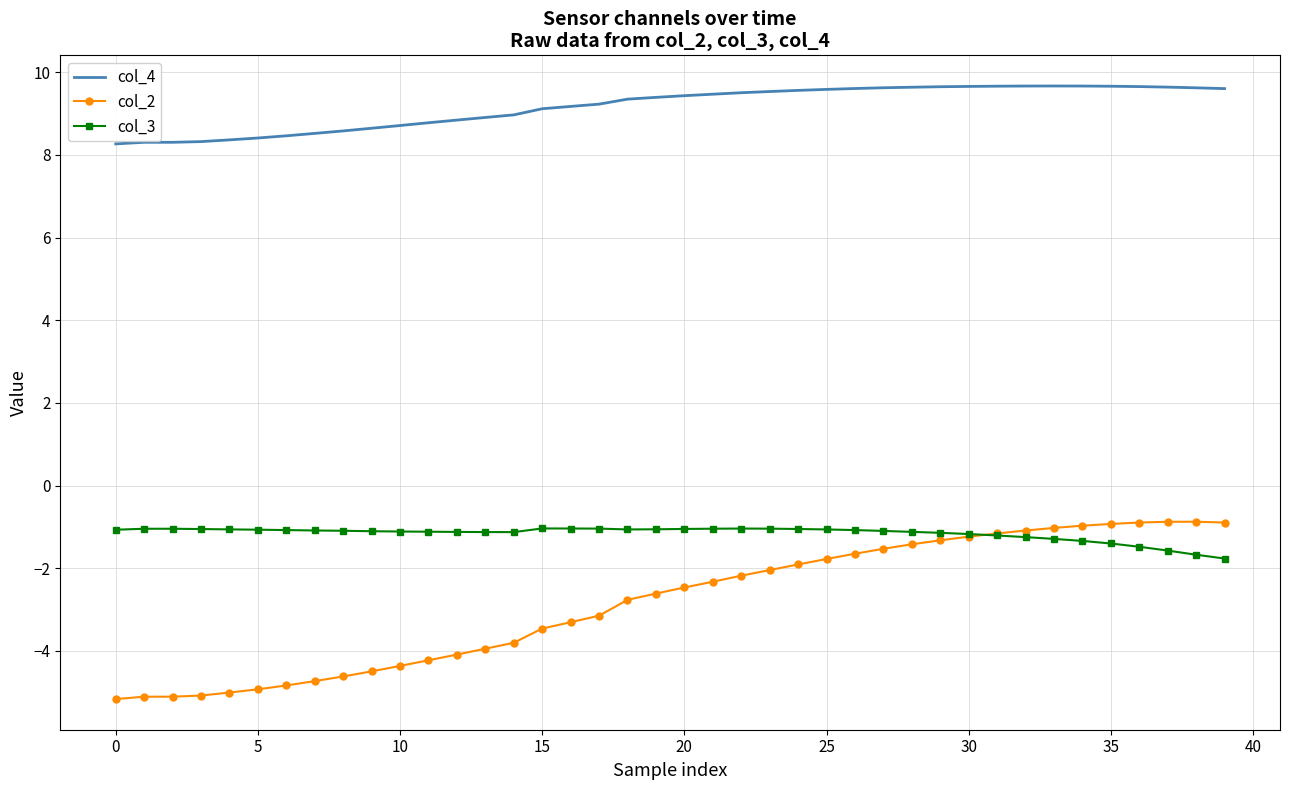

Which series has the largest total across all categories?

col_4